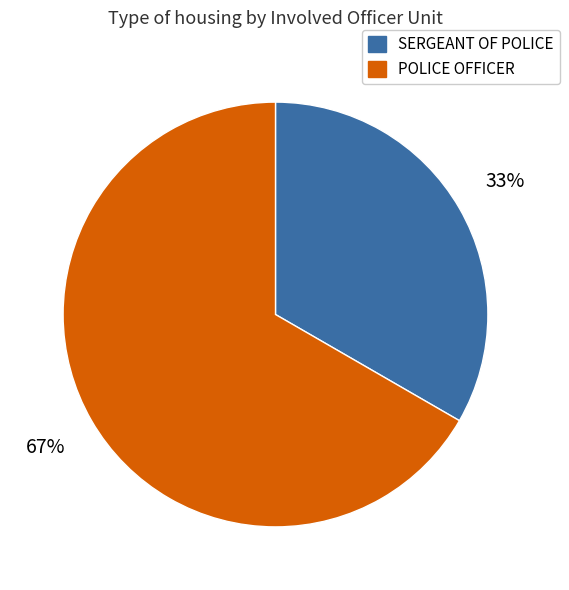

The POLICE OFFICER slice represents 74% of the pie. True or false?

False